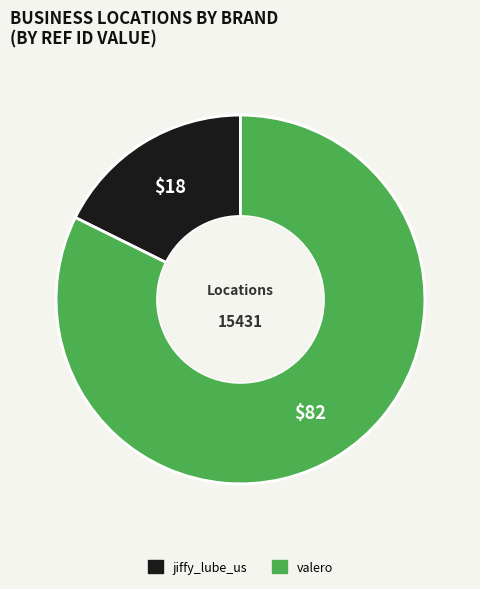

Rank the categories by value from lowest to highest.

jiffy_lube_us, valero